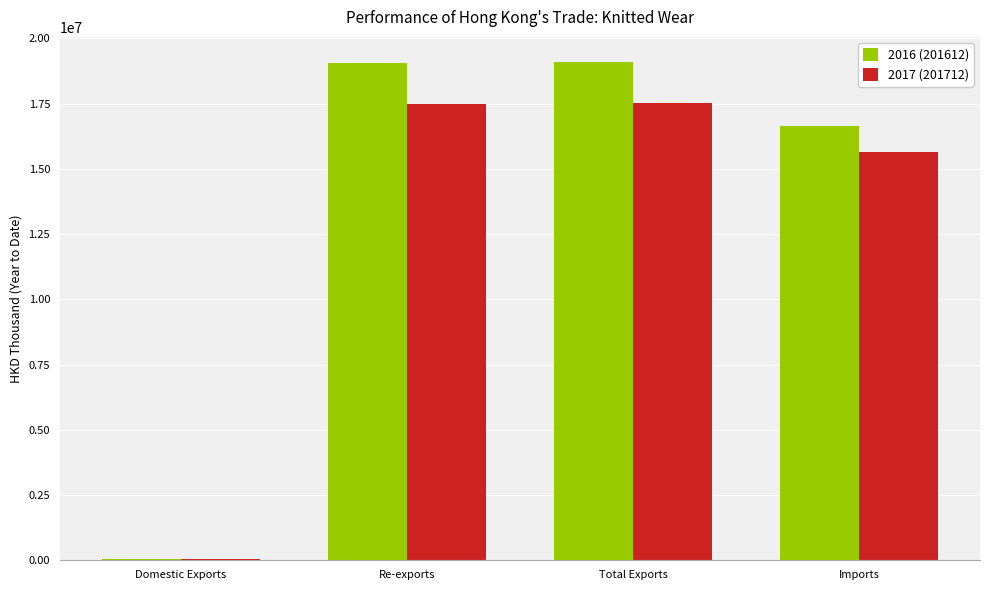

How many categories are shown in the chart?

4